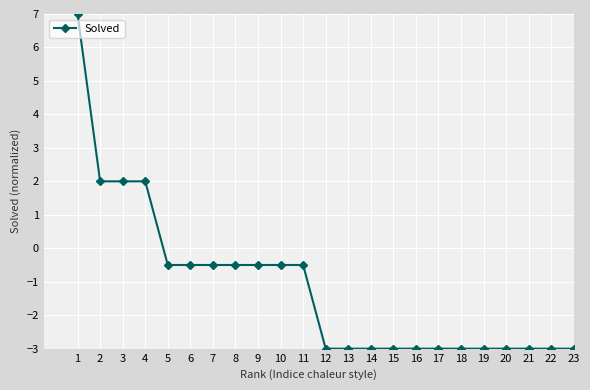

What is the value of the 8th point from the left?

-0.5